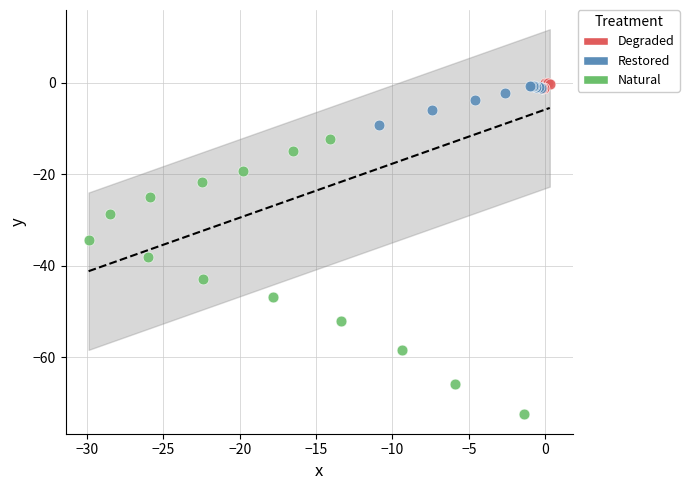

What are all the series names shown in the legend?

Degraded, Restored, Natural